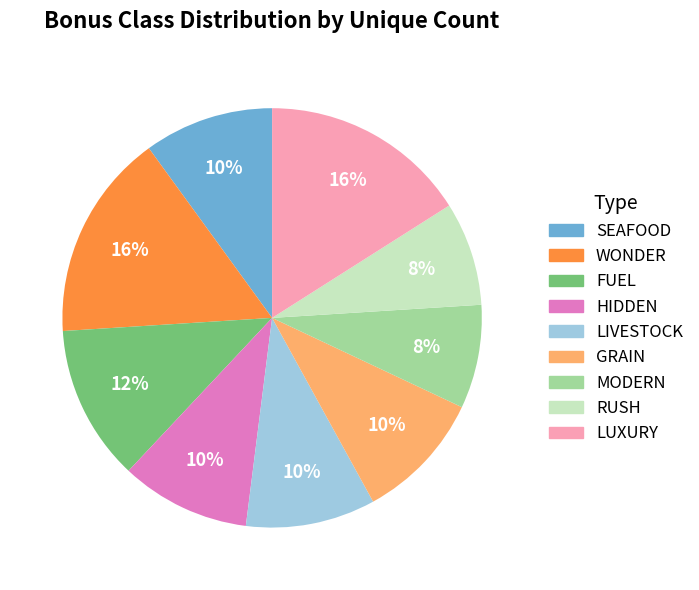

To the nearest percent, what portion does FUEL represent?

12%